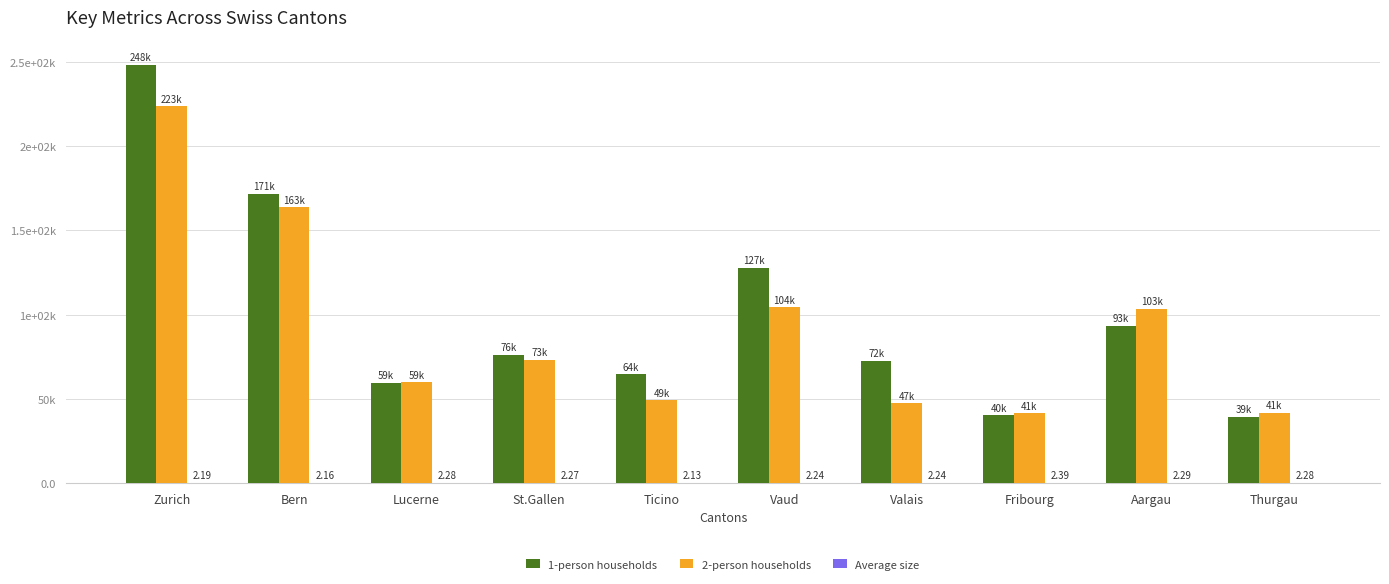

The value of 1-person households at Ticino is 100708.9. True or false?

False